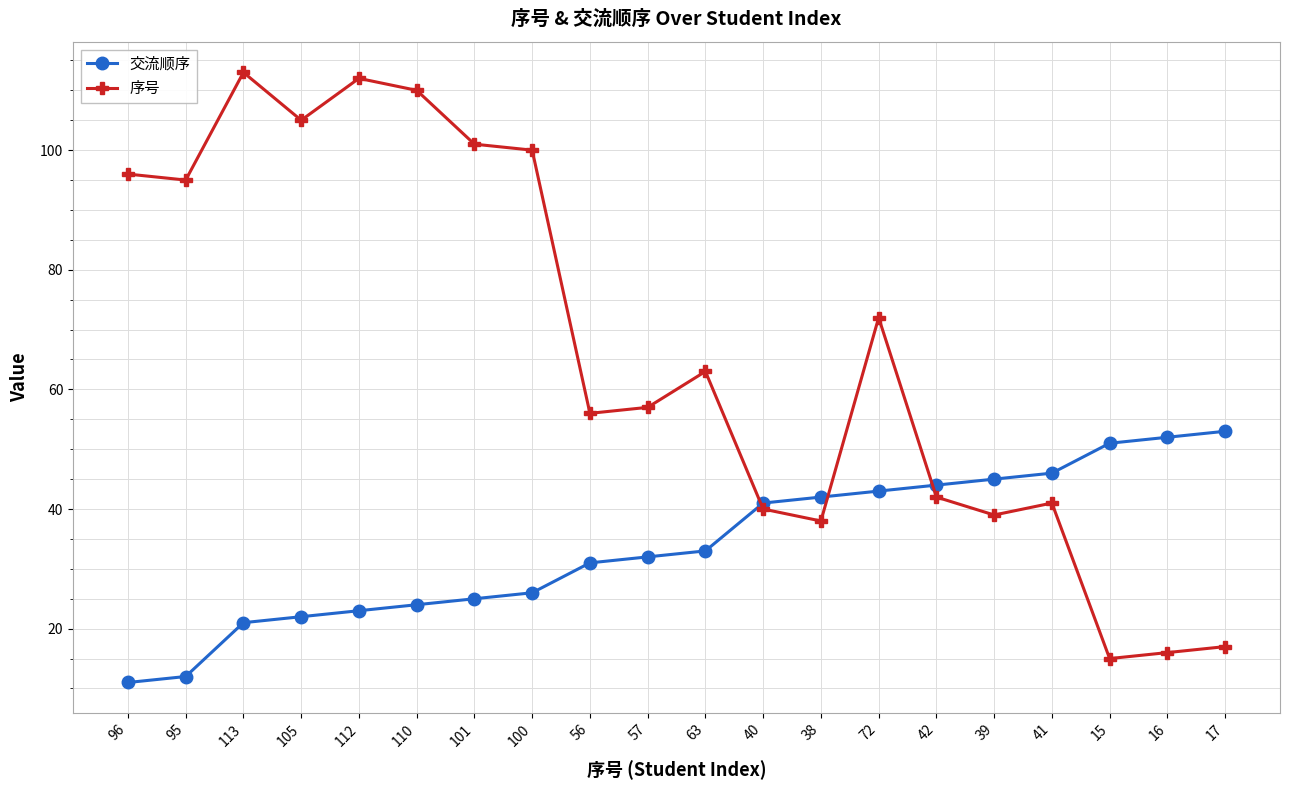

What is the maximum value for 序号?

113